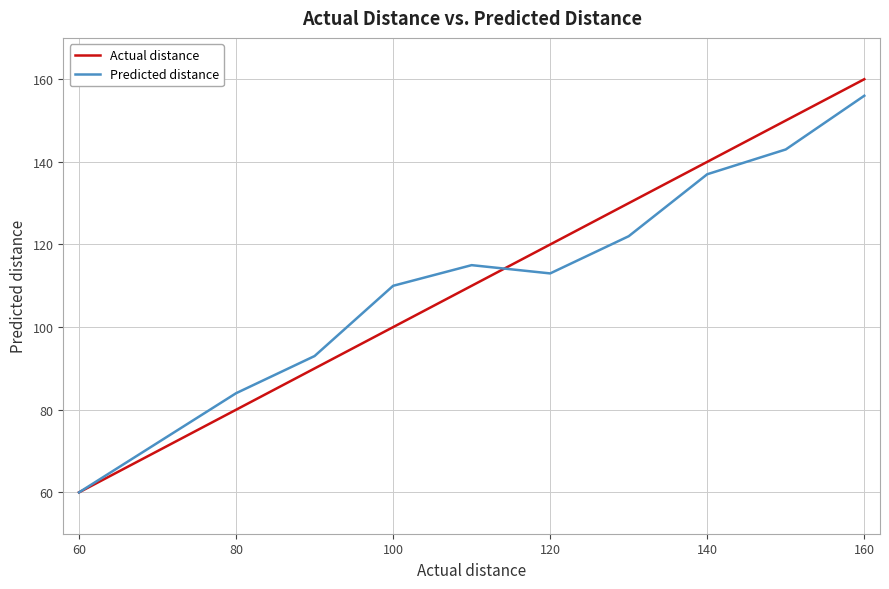

What are all the series names shown in the legend?

Actual distance, Predicted distance